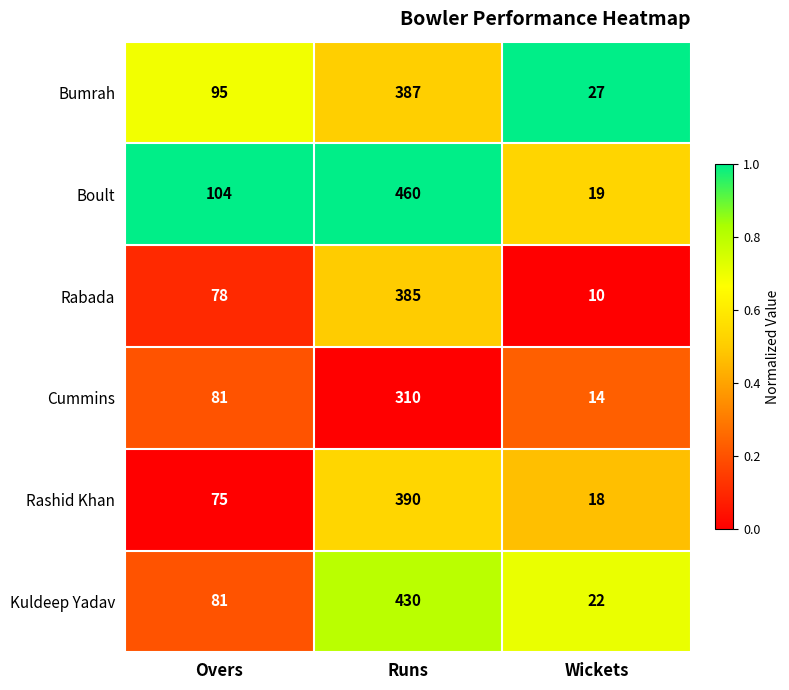

Reading left to right, transcribe all the data shown in this chart.

Bumrah: 95	387	27
Boult: 104	460	19
Rabada: 78	385	10
Cummins: 81	310	14
Rashid Khan: 75	390	18
Kuldeep Yadav: 81	430	22